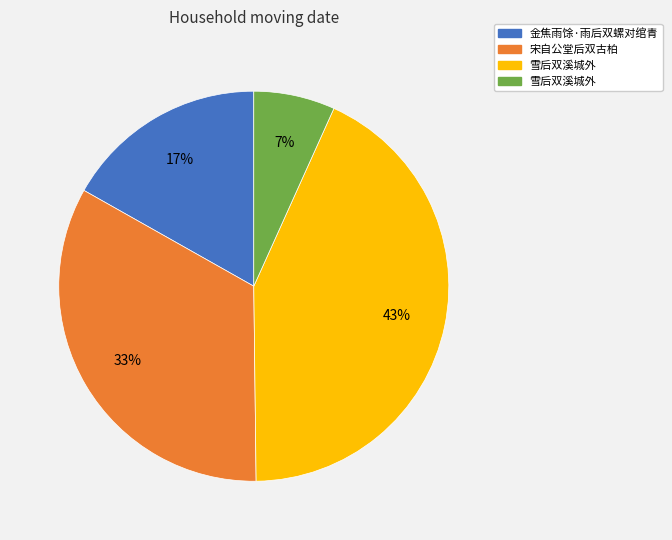

Is there a majority slice in this chart?

No